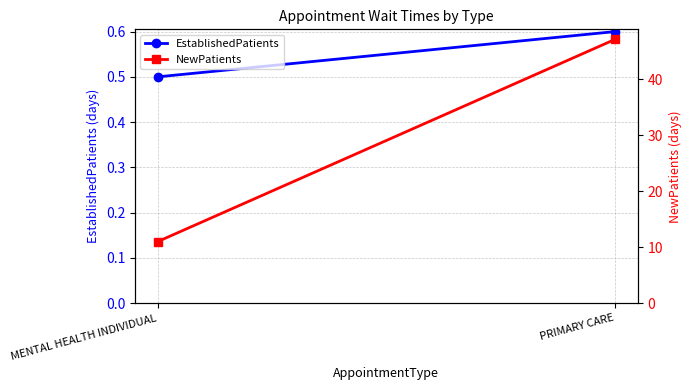

How many data points in NewPatients are above 47?

1